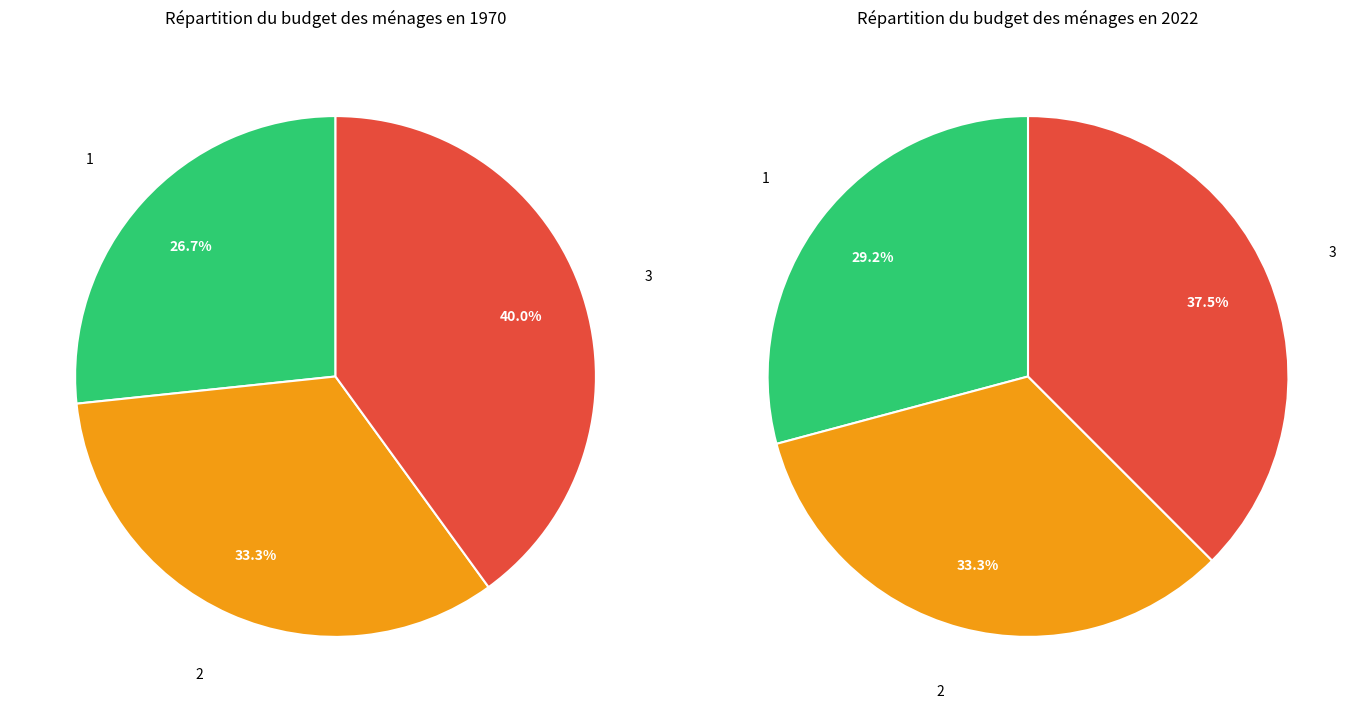

True or false: 3 accounts for 28% of the total.

False